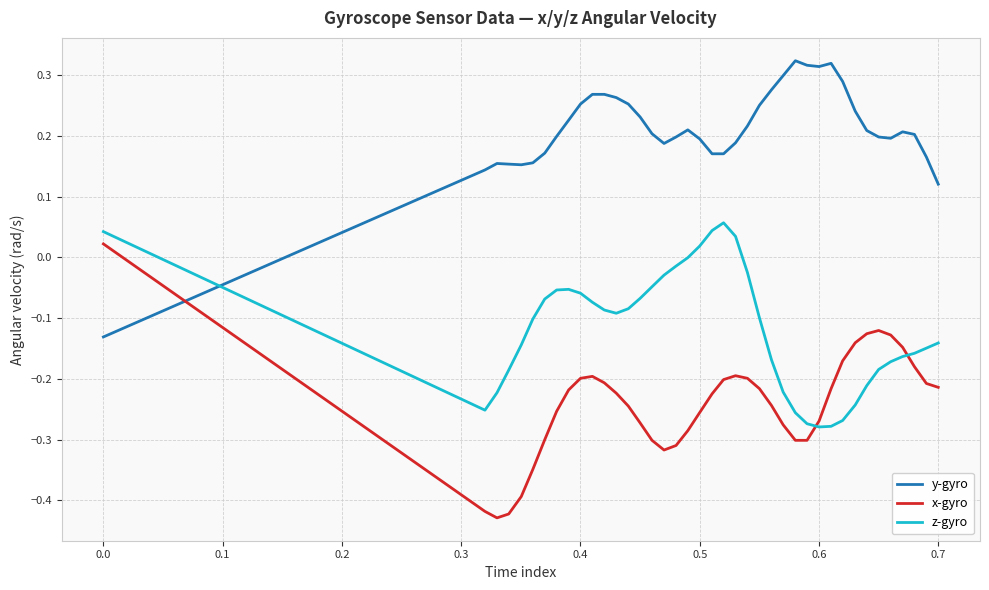

List the series in order of their peak value, lowest first.

x-gyro, z-gyro, y-gyro